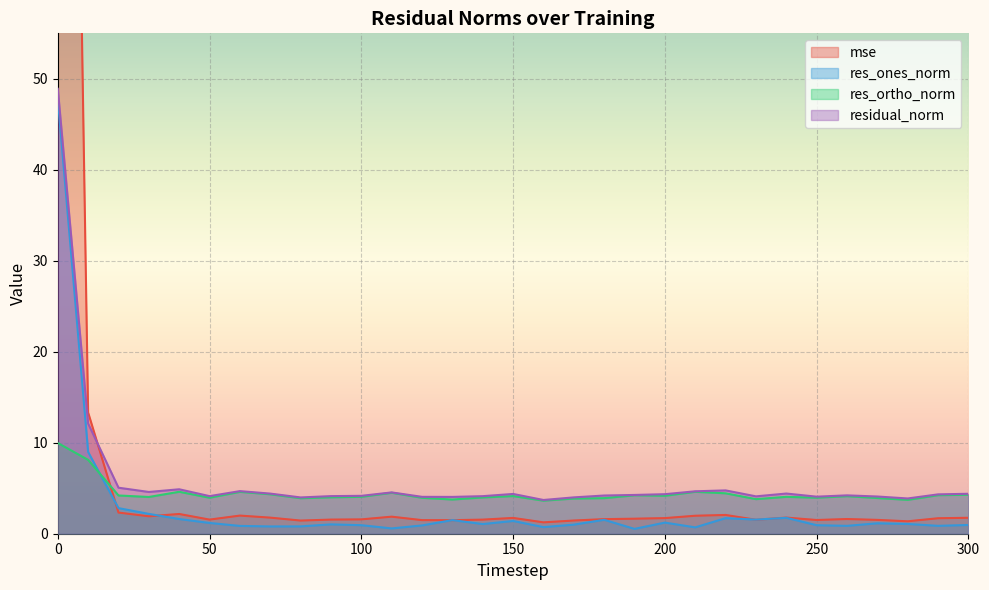

Which series changed the most between 70 and 300?

res_ones_norm